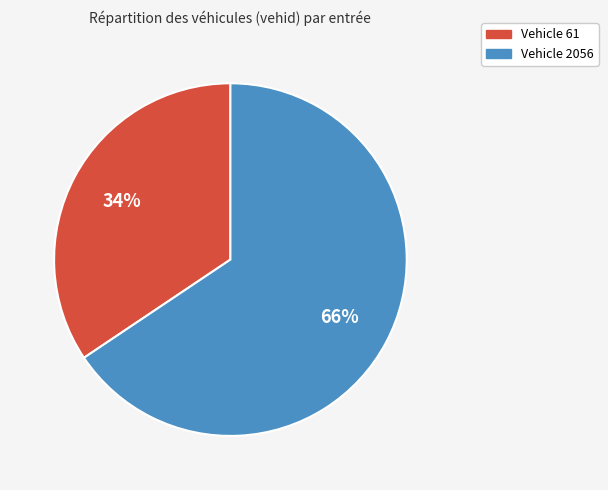

To the nearest percent, what is the average slice percentage?

50%